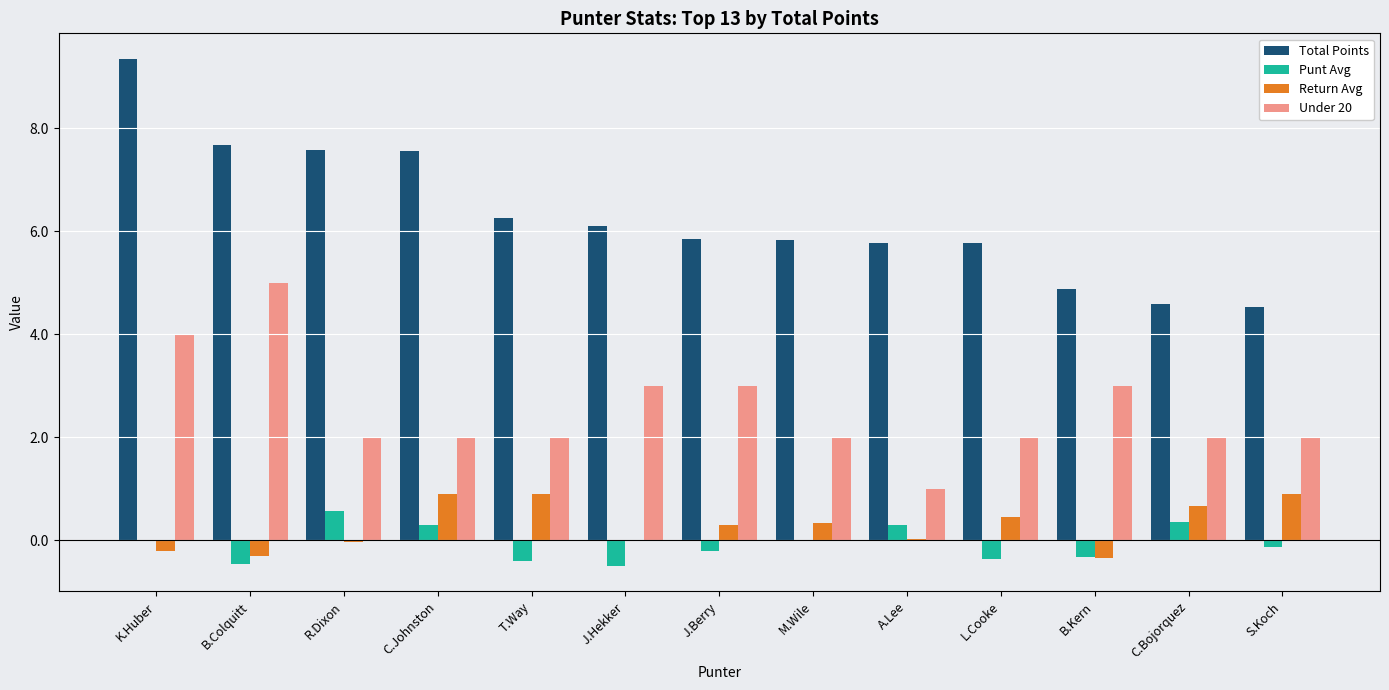

What is the sum of all Return Avg values?

3.6